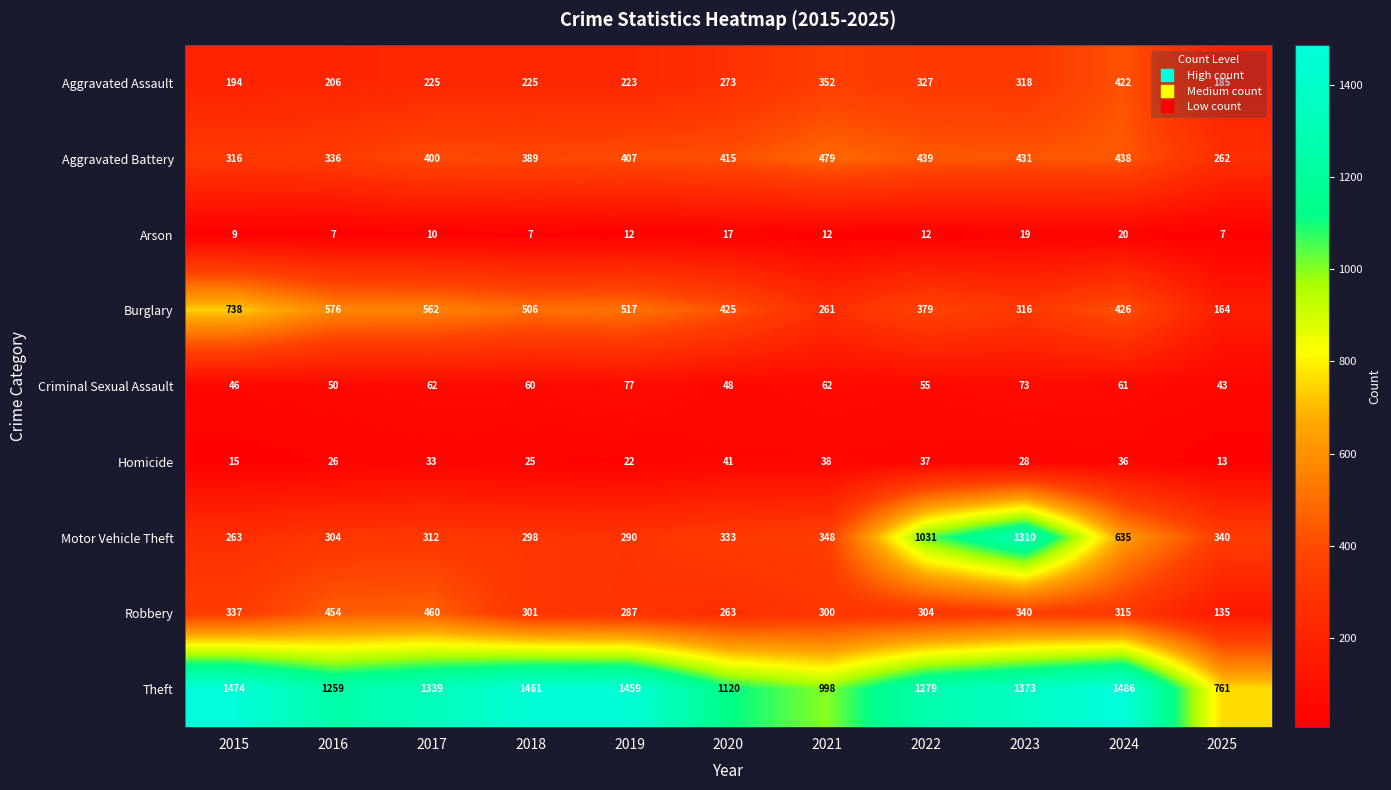

What is the greatest value displayed?

1486